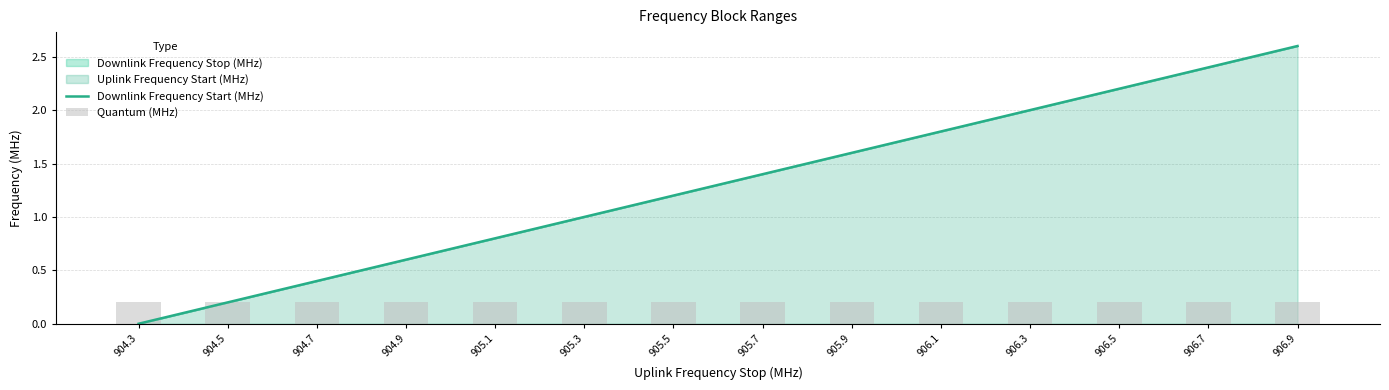

At how many categories does at least one series exceed 2?

3